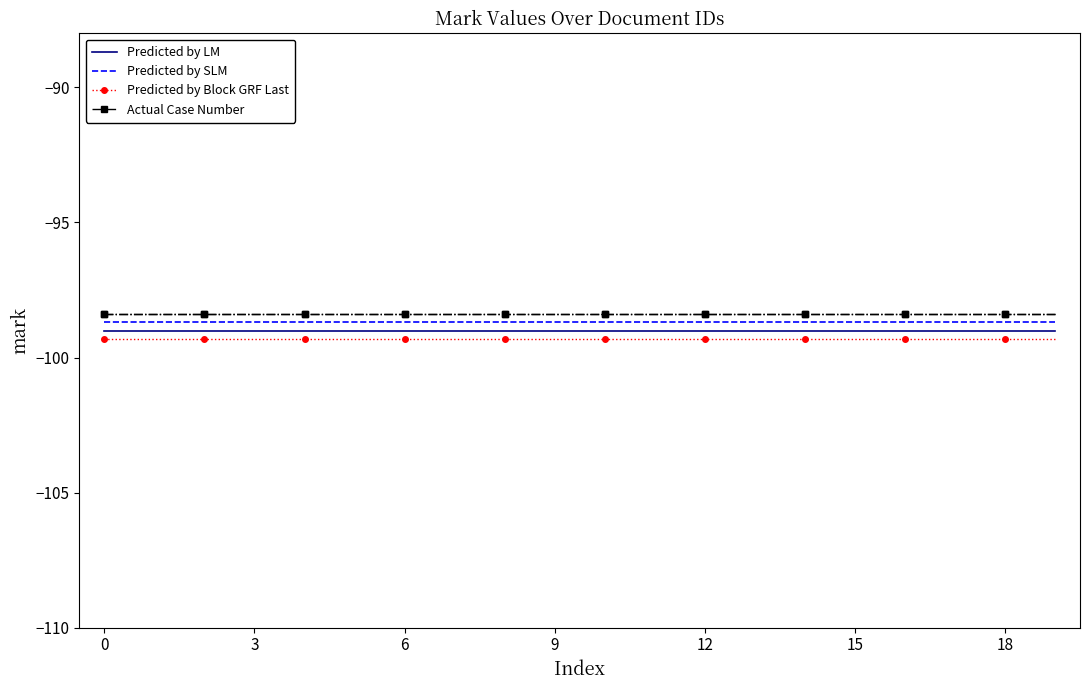

The value of Predicted by SLM at 11 is -98.7. True or false?

True